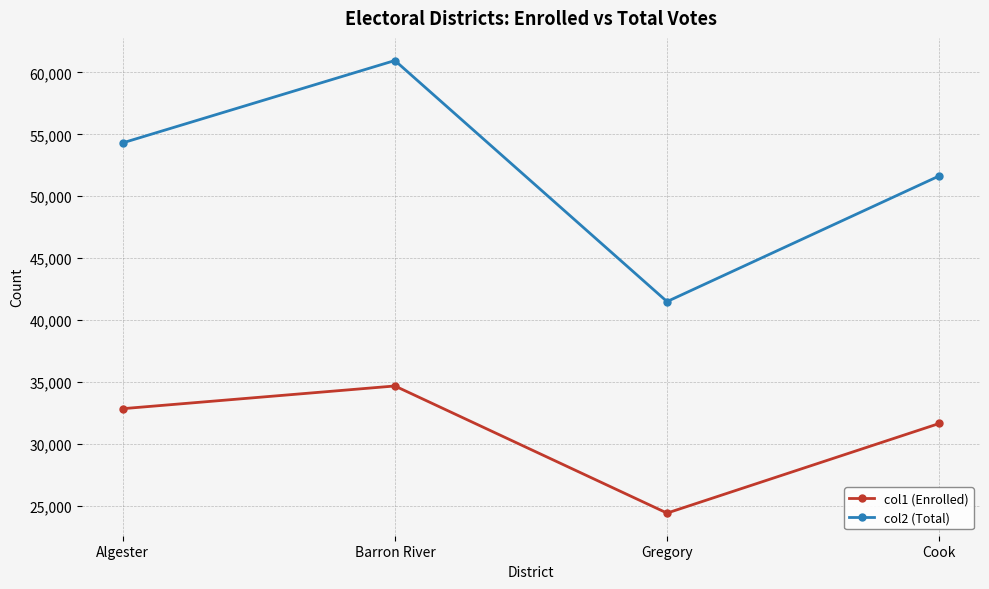

Is this an area chart (filled region under the line)?

No